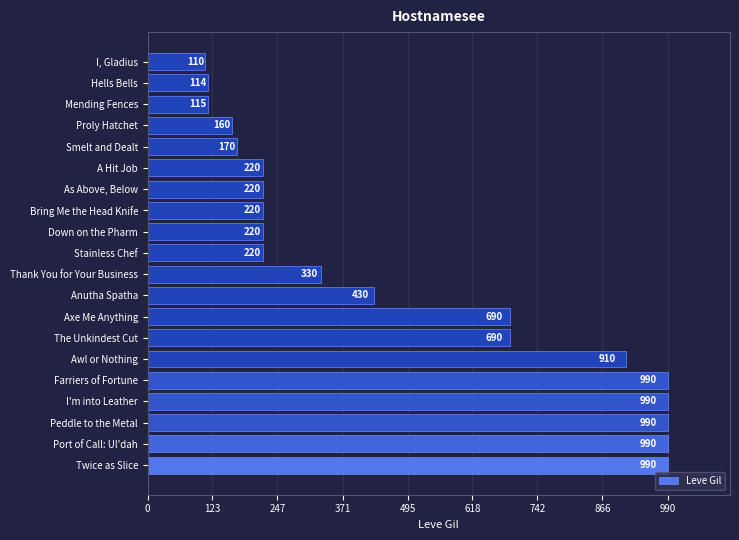

What is the difference between the maximum and minimum values?

880